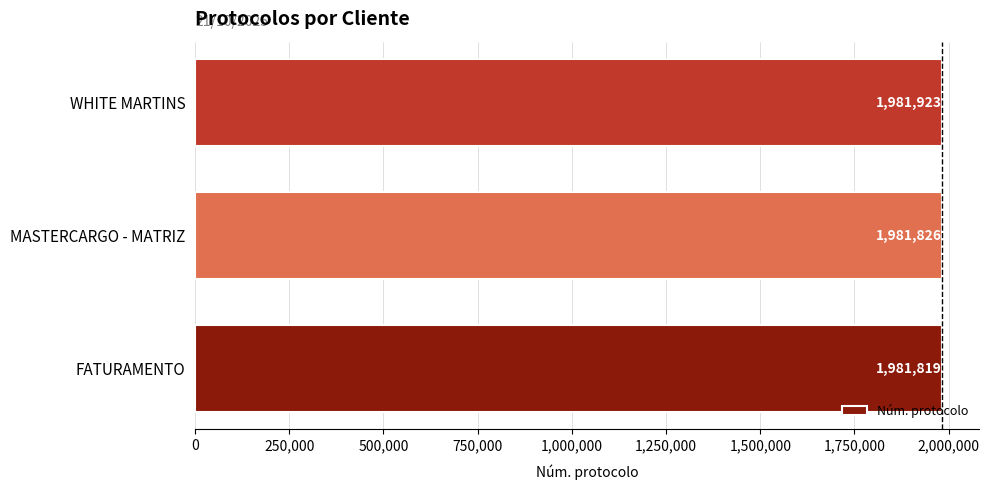

Between FATURAMENTO and WHITE MARTINS, which is larger?

WHITE MARTINS